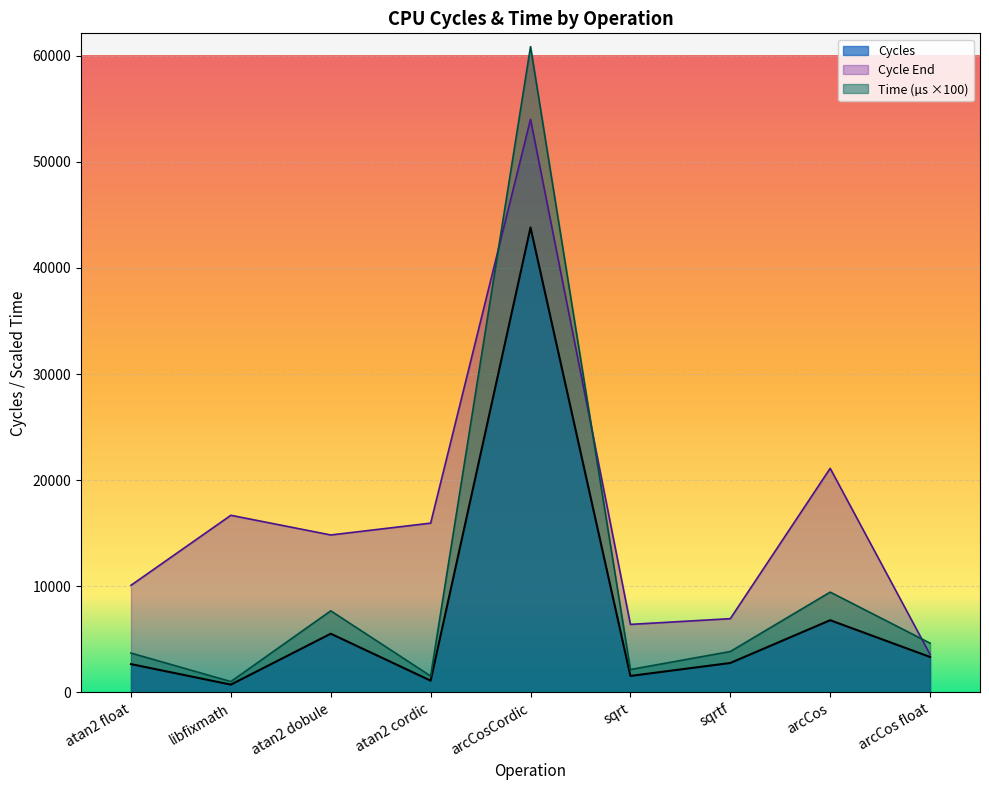

Rank the series by their average value, from lowest to highest.

Cycles, Time (µs ×100), Cycle End